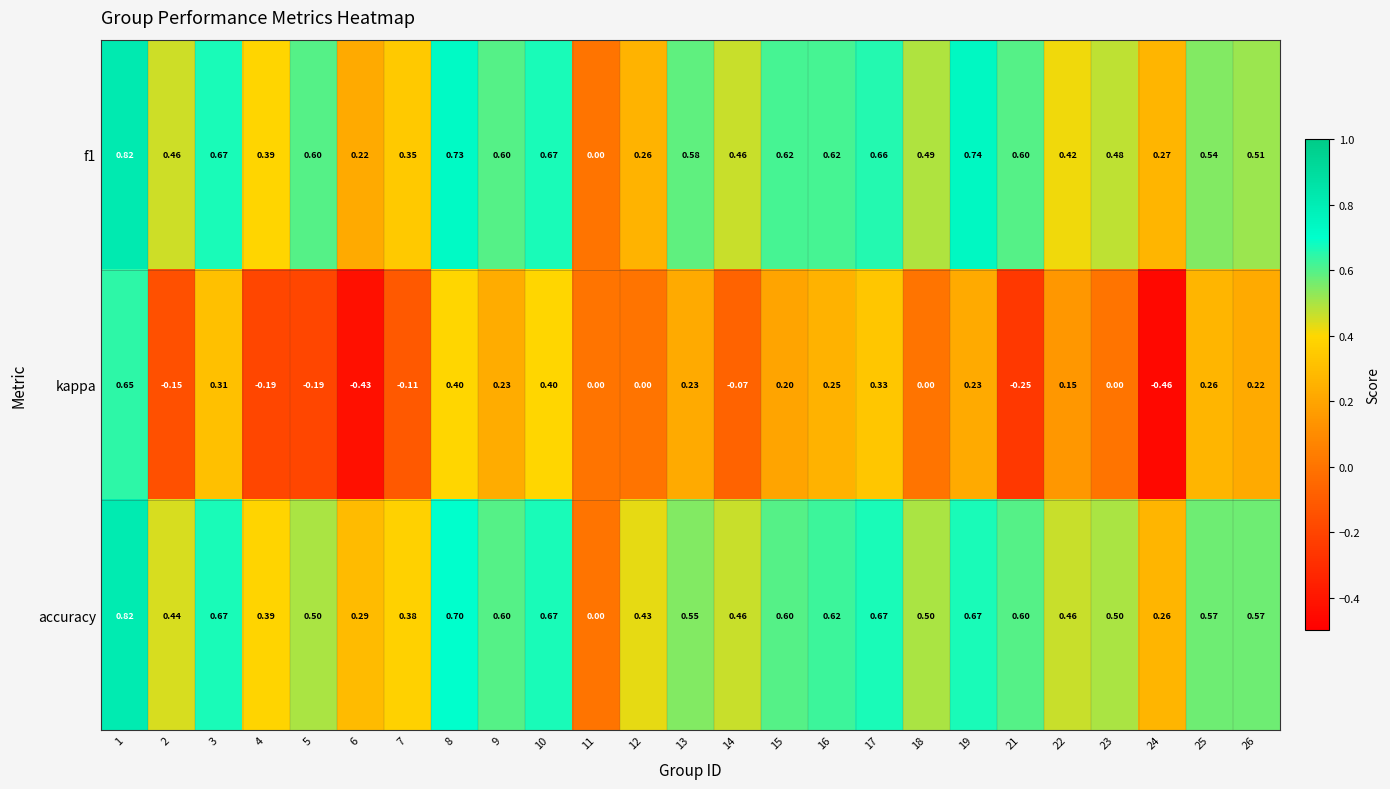

Rank the series at 1 from lowest to highest value.

kappa, accuracy, f1